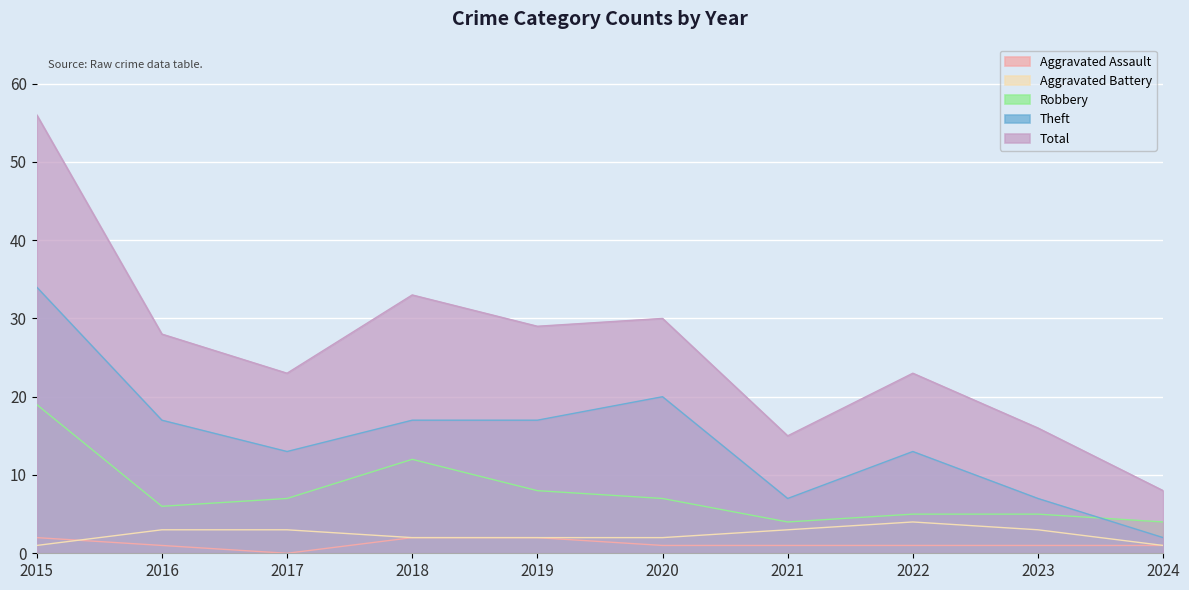

Reading right to left, what are all the values shown in this chart?

Aggravated Assault: 2024=1	2023=1	2022=1	2021=1	2020=1	2019=2	2018=2	2017=0	2016=1	2015=2
Aggravated Battery: 2024=1	2023=3	2022=4	2021=3	2020=2	2019=2	2018=2	2017=3	2016=3	2015=1
Robbery: 2024=4	2023=5	2022=5	2021=4	2020=7	2019=8	2018=12	2017=7	2016=6	2015=19
Theft: 2024=2	2023=7	2022=13	2021=7	2020=20	2019=17	2018=17	2017=13	2016=17	2015=34
Total: 2024=8	2023=16	2022=23	2021=15	2020=30	2019=29	2018=33	2017=23	2016=28	2015=56